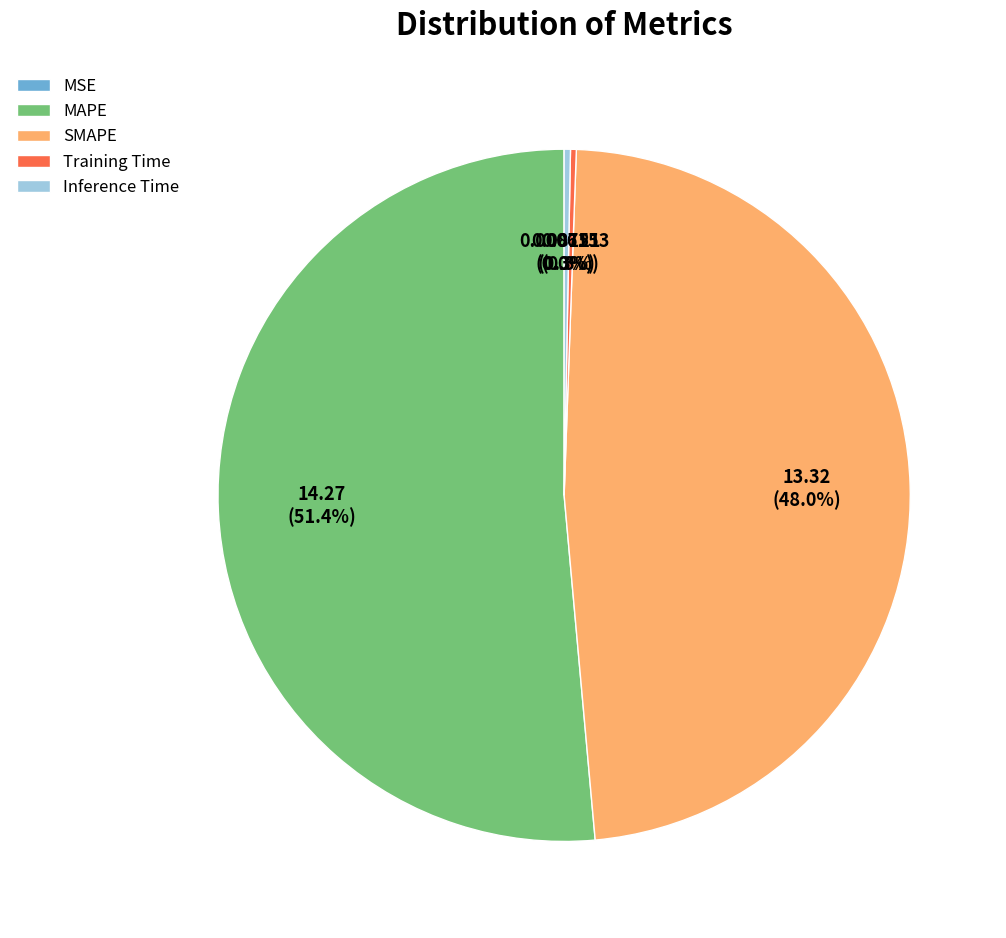

Is it true that SMAPE is 48% of the pie?

True